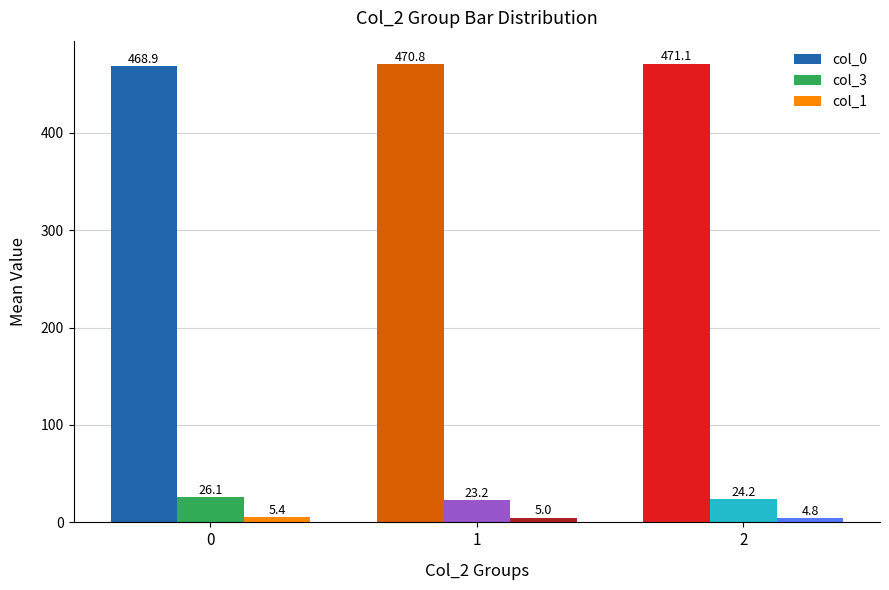

What is the sum of the col_1 values at 2 and 1?

9.7